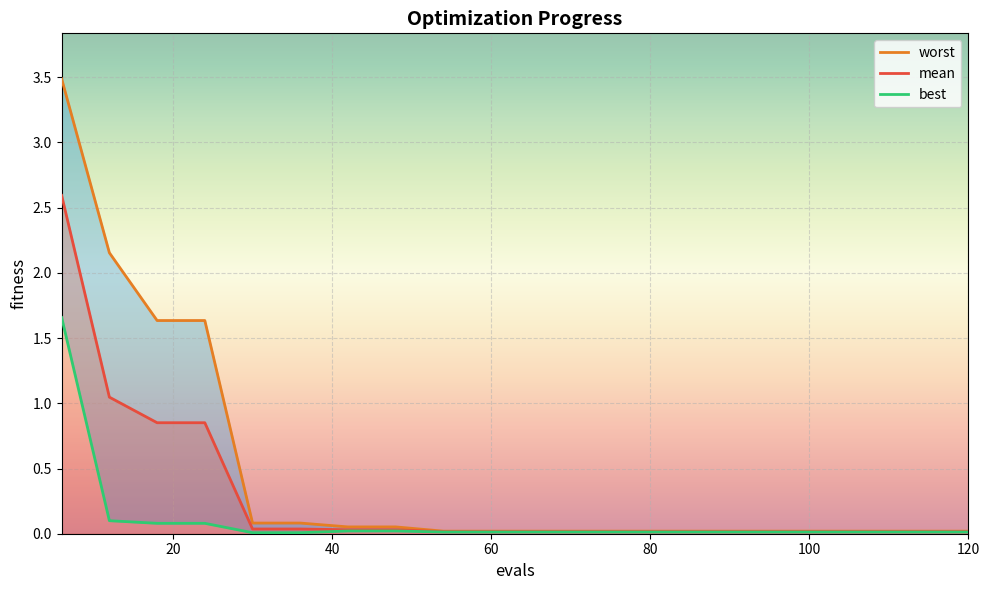

The mean series shows 0.0 at 60. True or false?

True